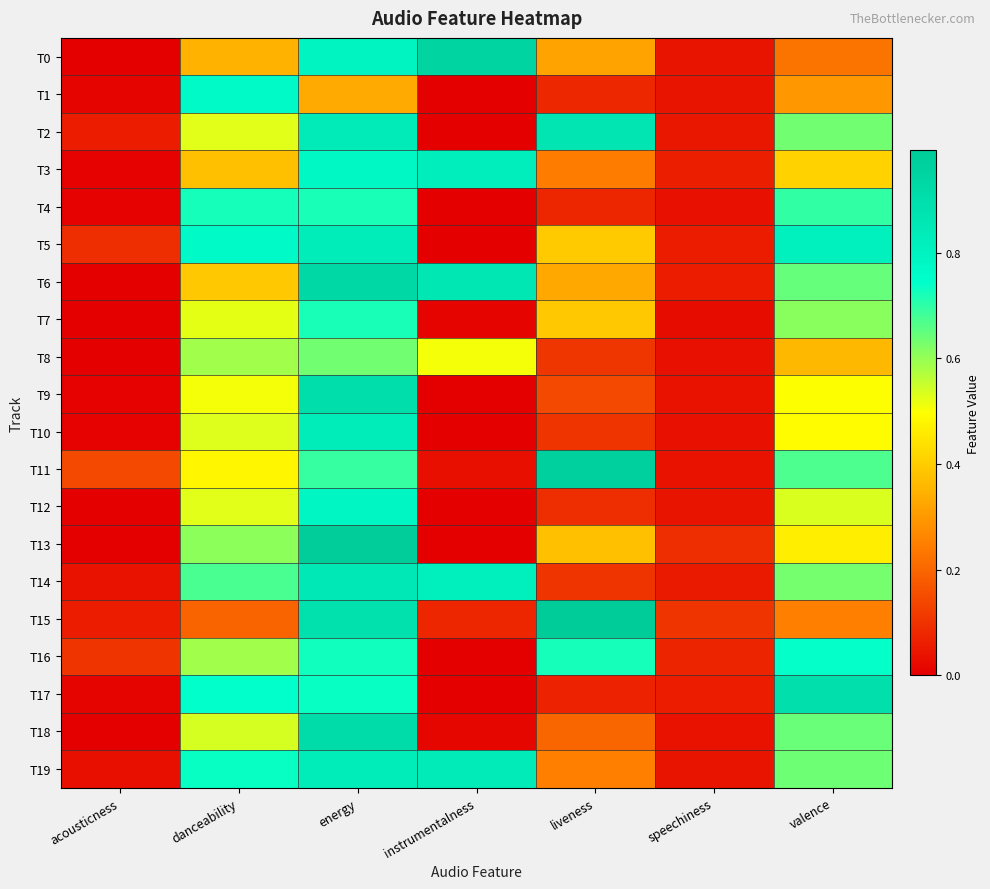

Rank the series by their maximum value, from highest to lowest.

T15, T13, T11, T0, T6, T18, T9, T17, T2, T14, T19, T10, T5, T3, T12, T1, T16, T4, T7, T8